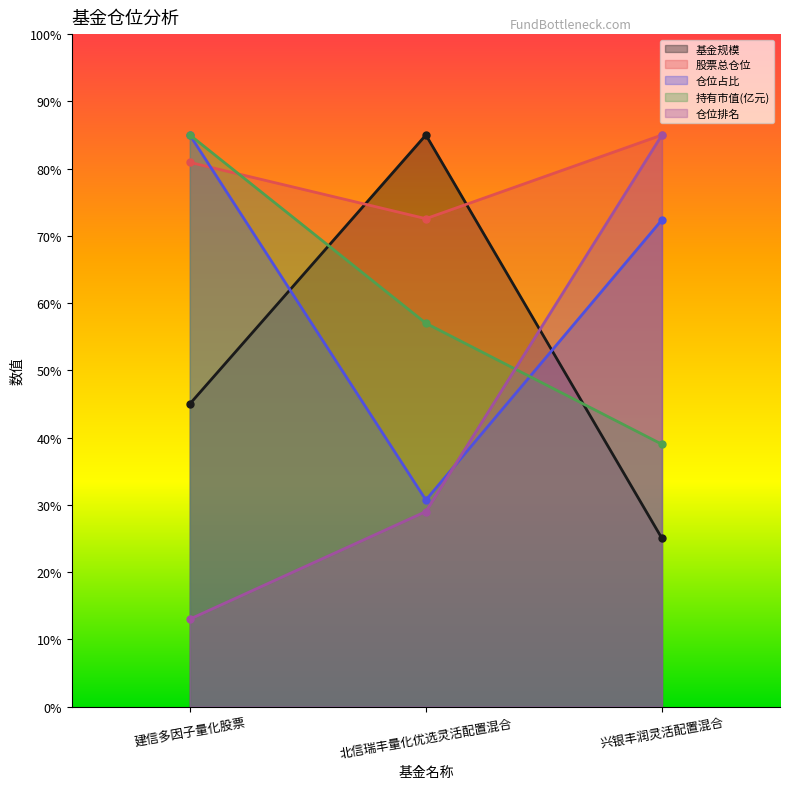

What is the sum of the 仓位占比 values at 北信瑞丰量化优选灵活配置混合 and 建信多因子量化股票?

115.7